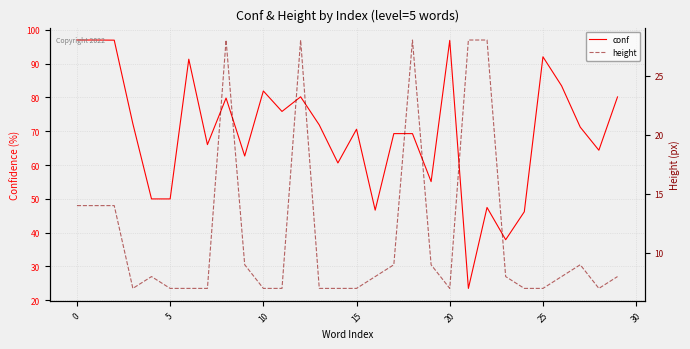

What is the total value across all series at 28?

71.4